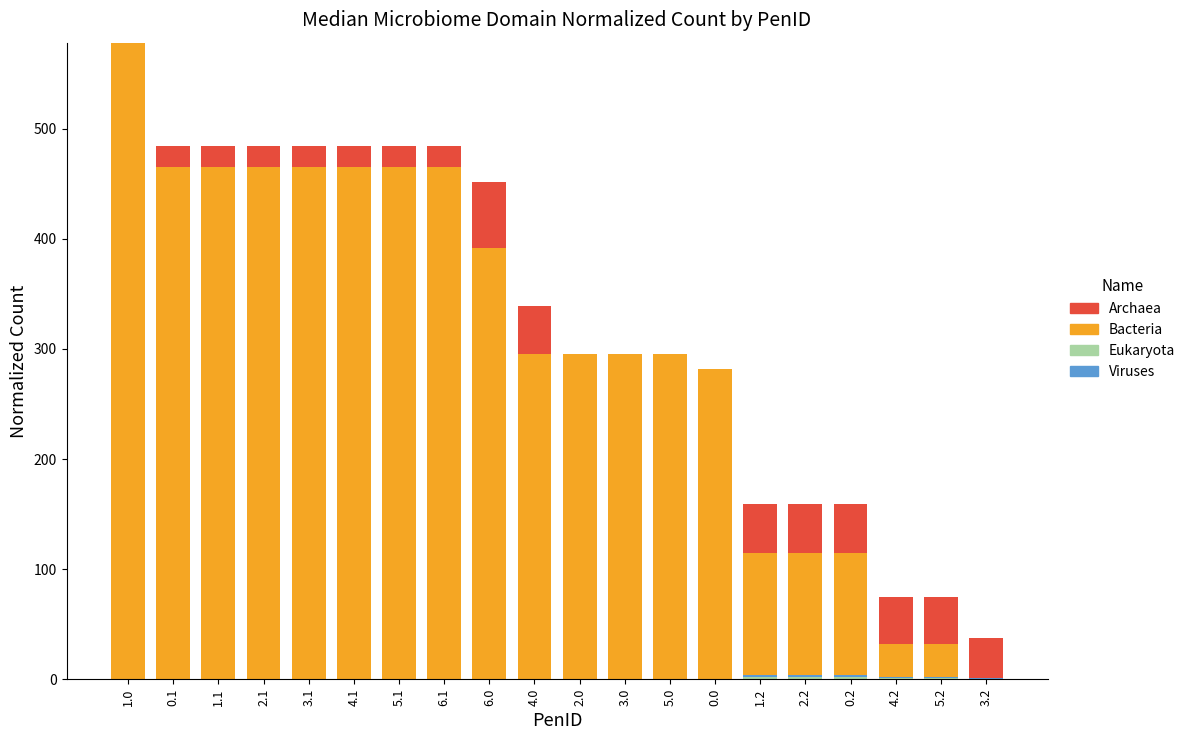

Does the chart contain stacked bars?

Yes